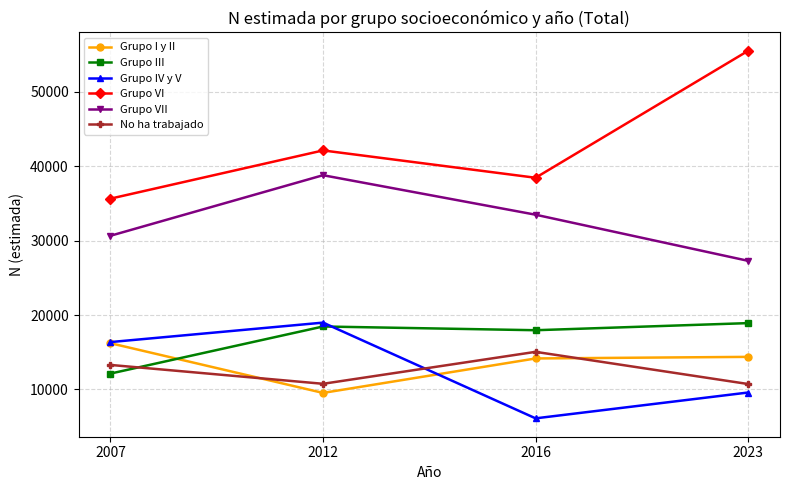

Between 2012 and 2016, which series saw the biggest shift?

Grupo IV y V